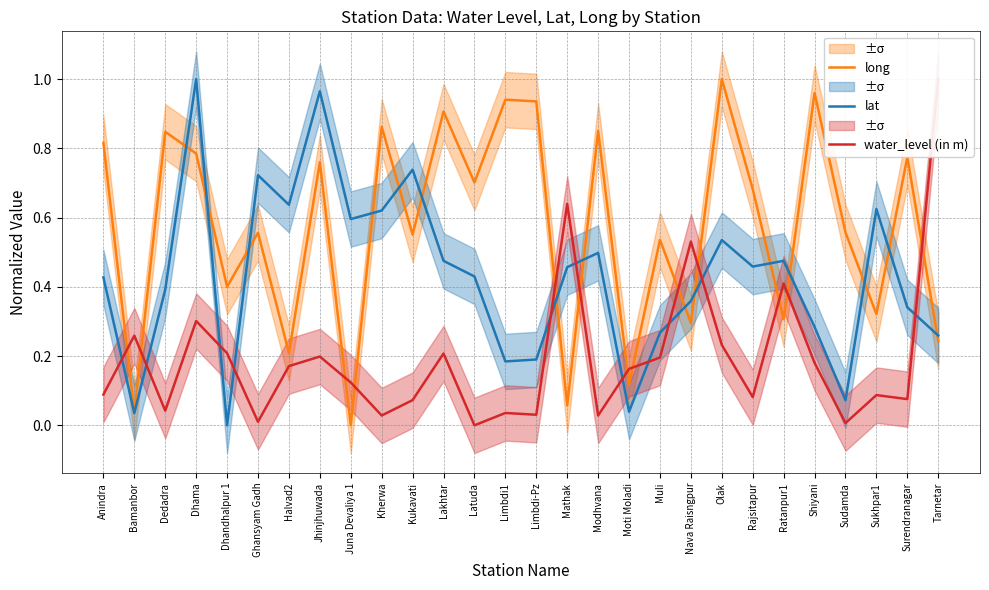

True or false: long and water_level (in m) intersect in this chart.

True